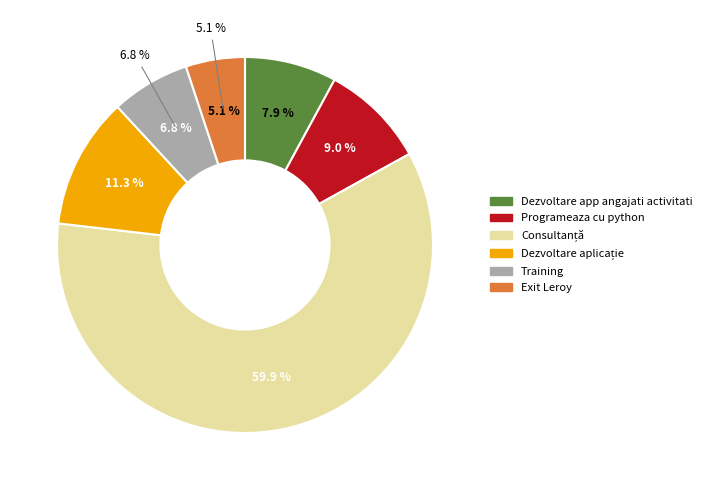

How many slices are in this pie chart?

6